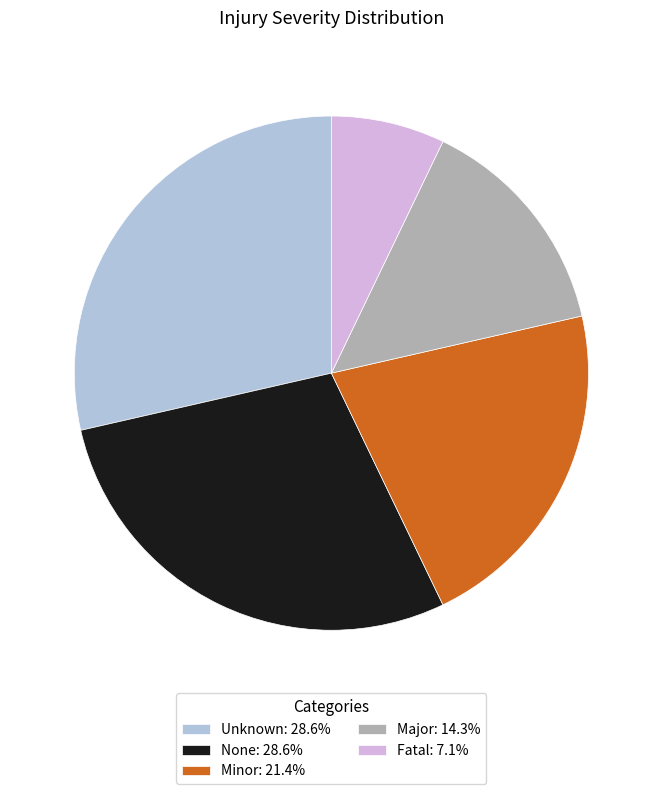

Do Minor: 21.4% and Fatal: 7.1% together represent more than half of the pie?

No